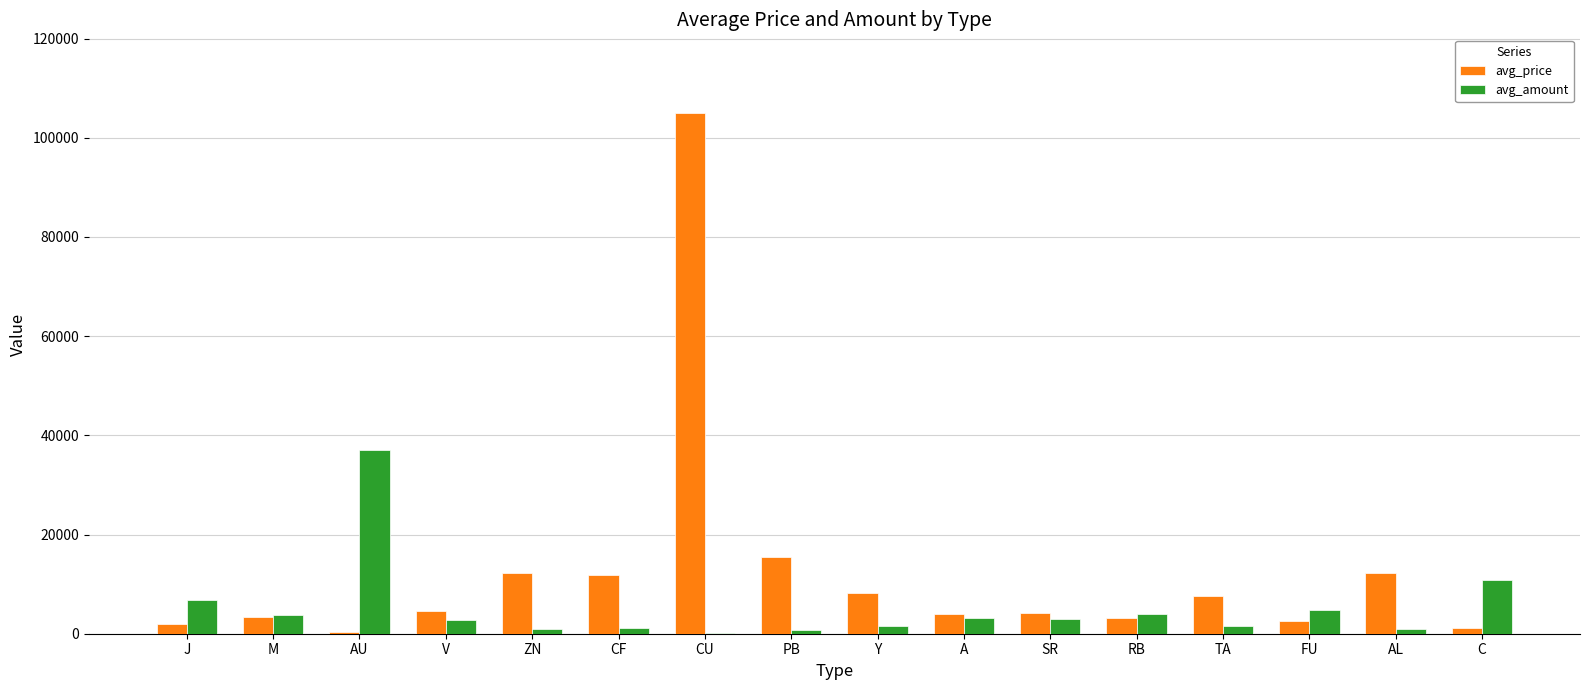

Which category has the highest value in the avg_amount series?

AU